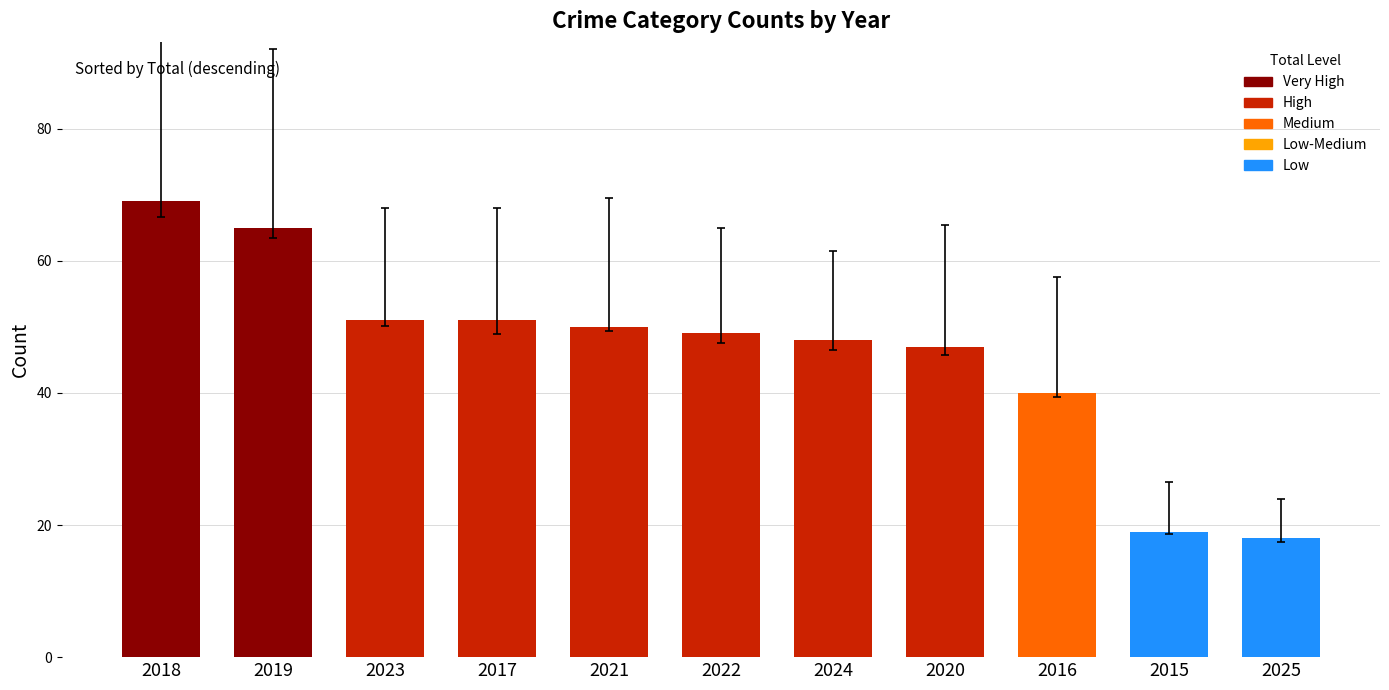

How many distinct data groups are displayed?

1